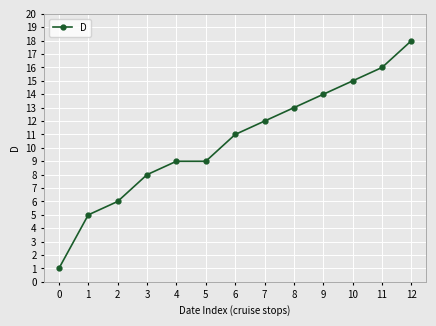

What is the difference between the values at 8 and 7?

1